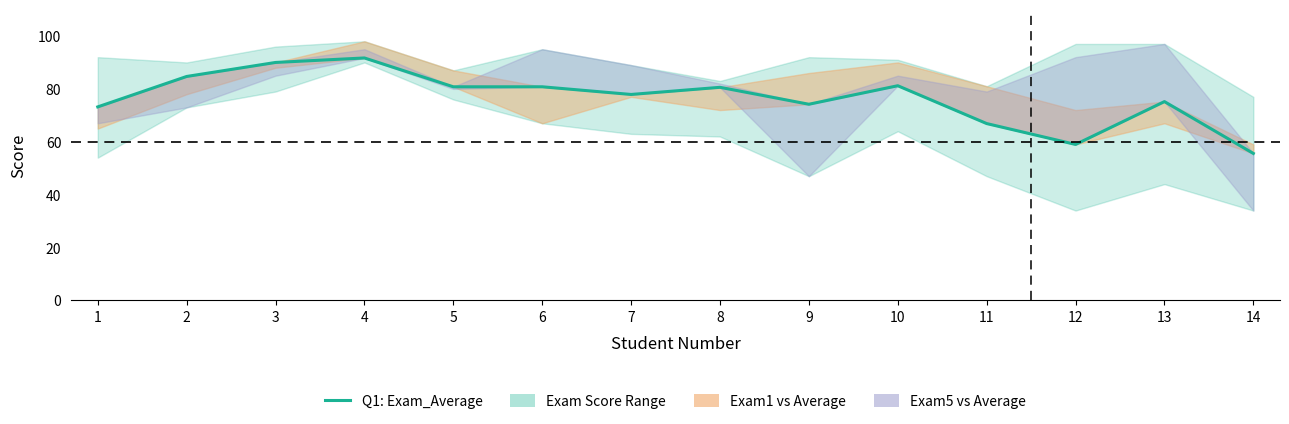

Which label corresponds to the largest value in the chart?

4